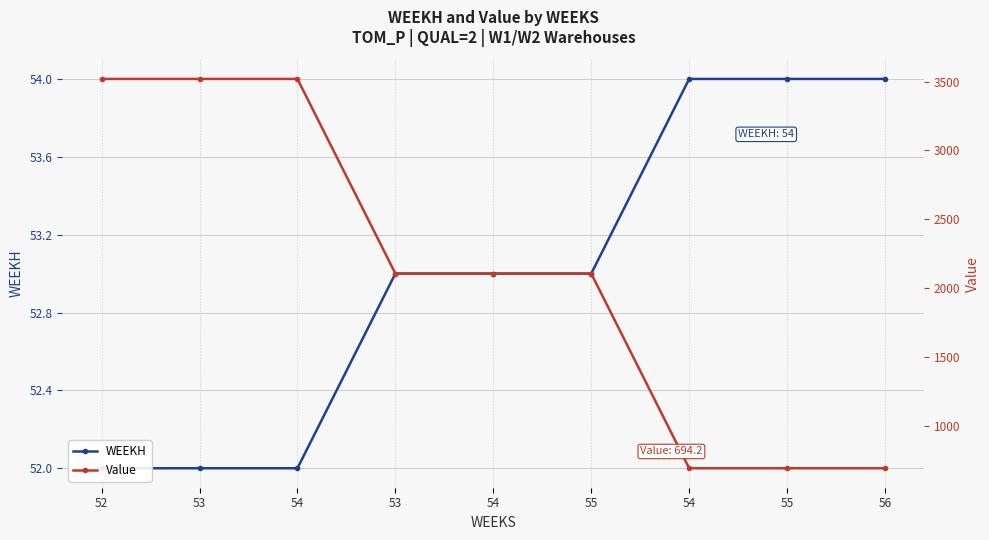

How many data points in Value are less than 2106?

3